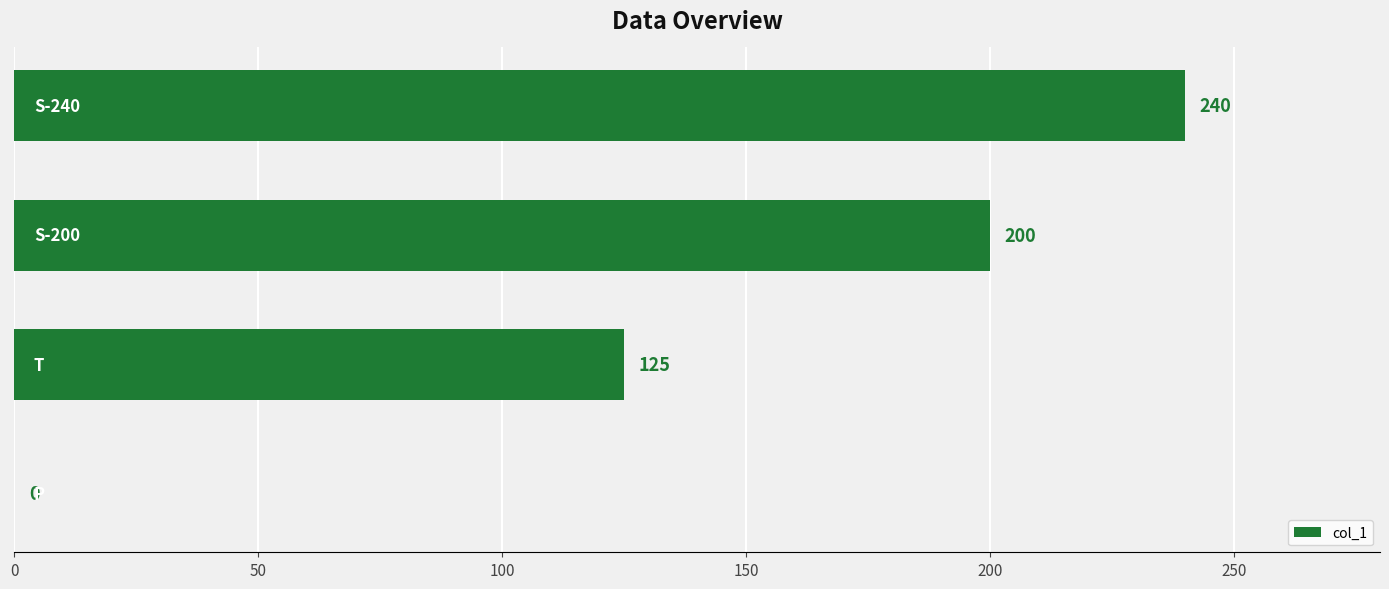

How many values are between 125 and 240?

3